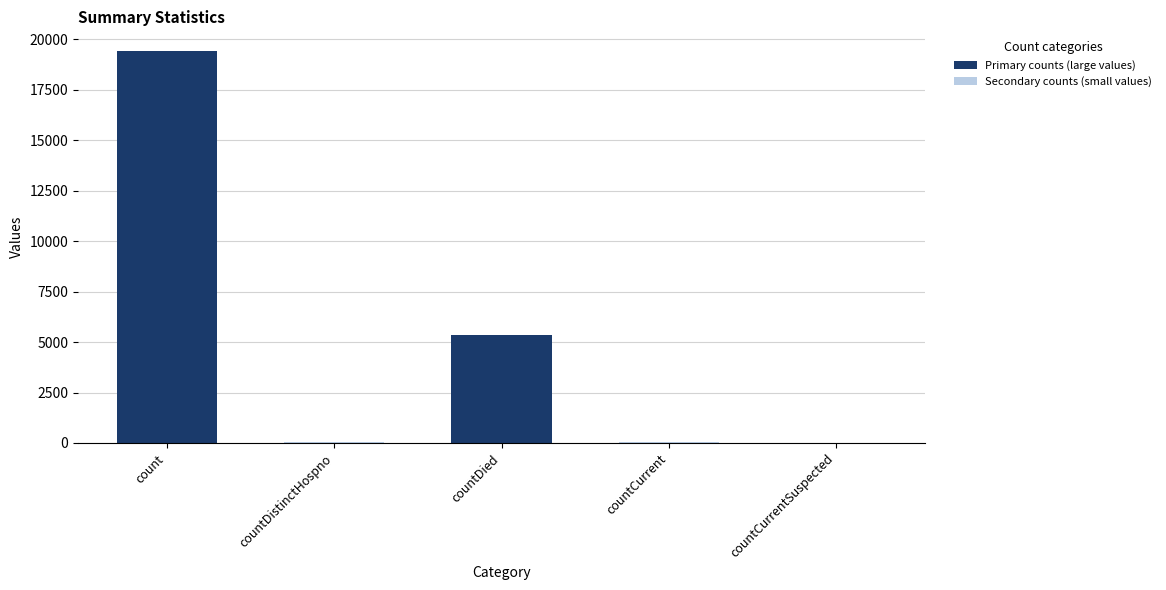

At which label is the value closest to 9710?

countDied